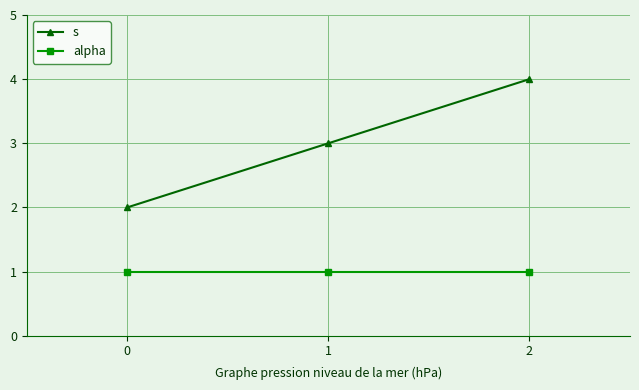

Which category has the highest value across all series?

2